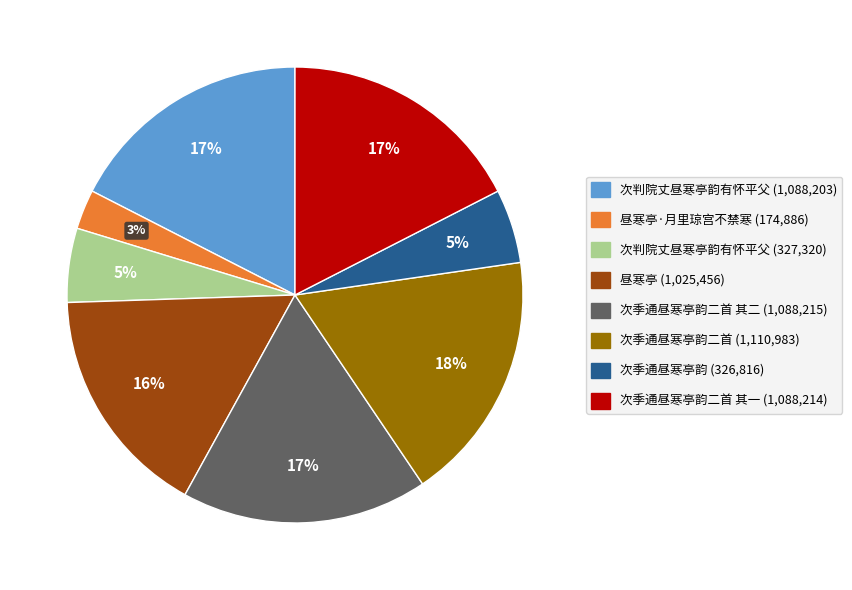

How many segments does this pie chart have?

8